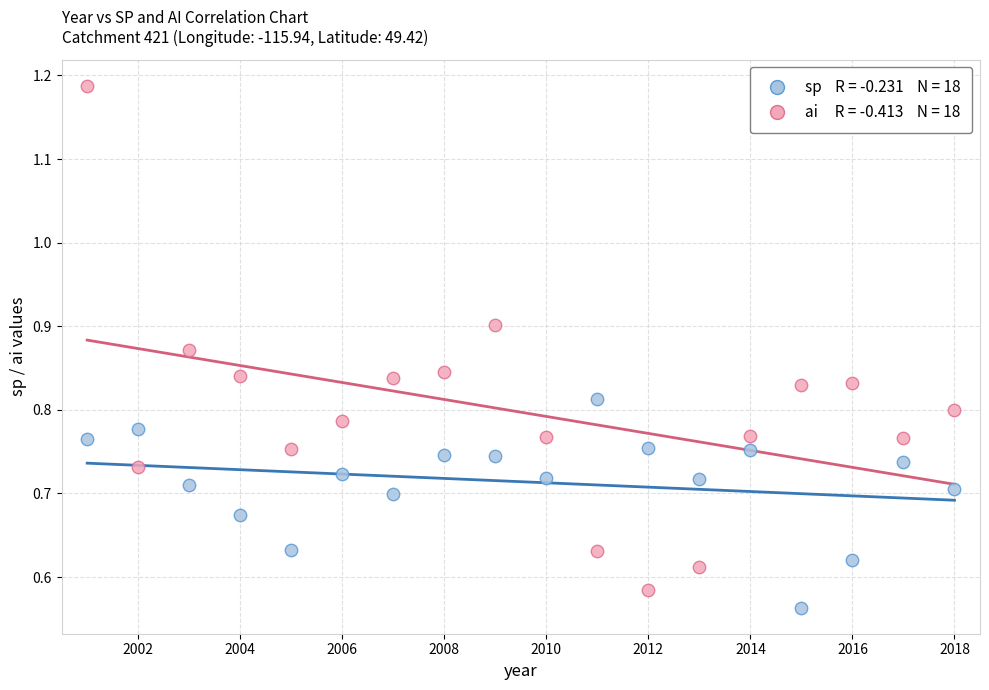

Across all data points, what is the range of X values (max minus min)?

17.0